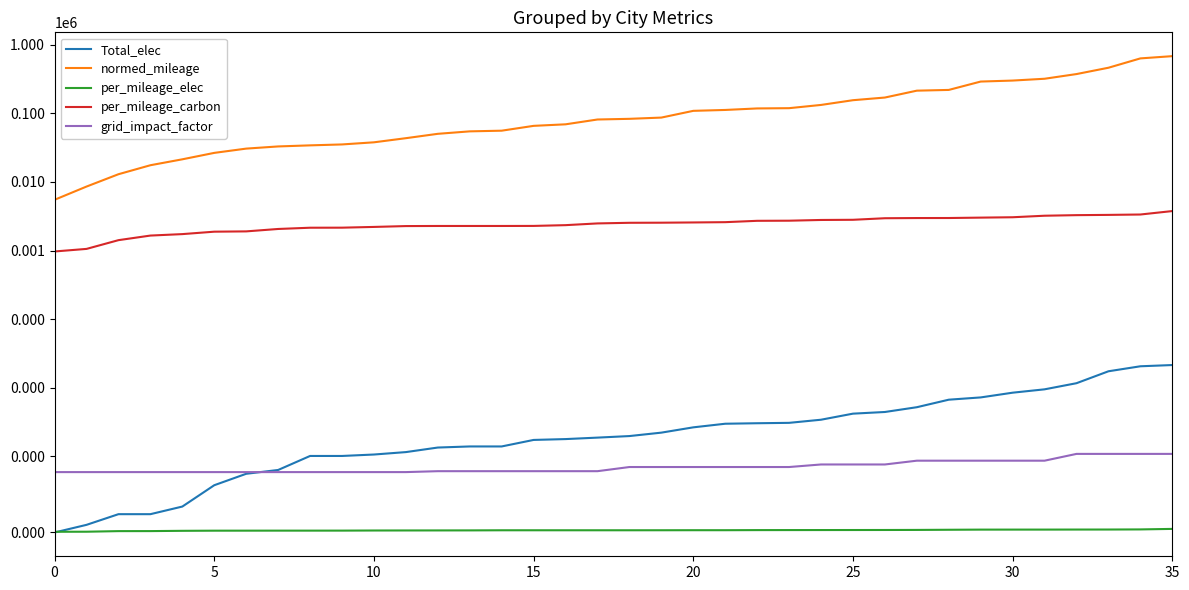

Is this an area chart (filled region under the line)?

No